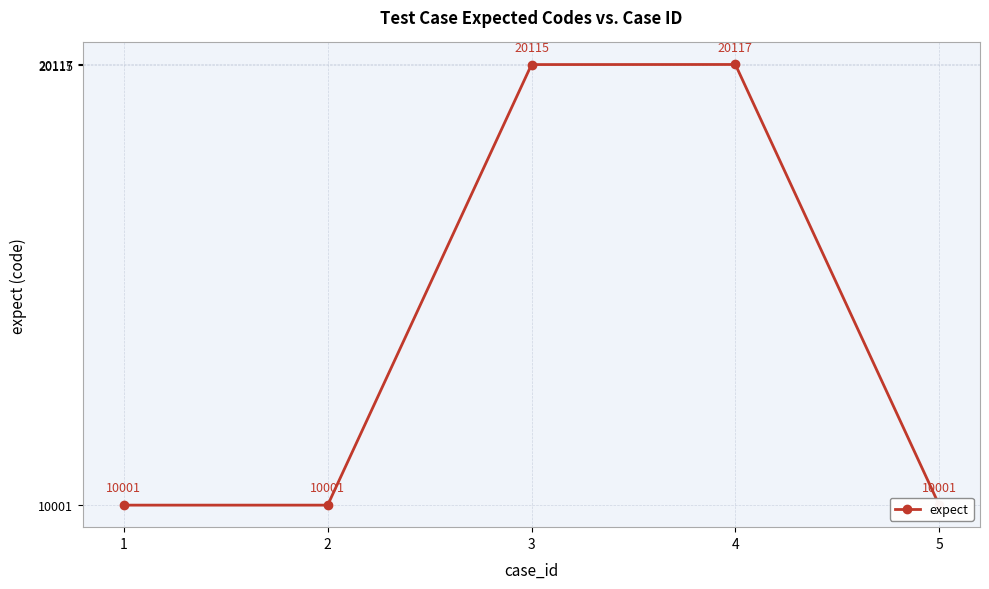

Rank the categories by value from lowest to highest.

1, 2, 5, 3, 4